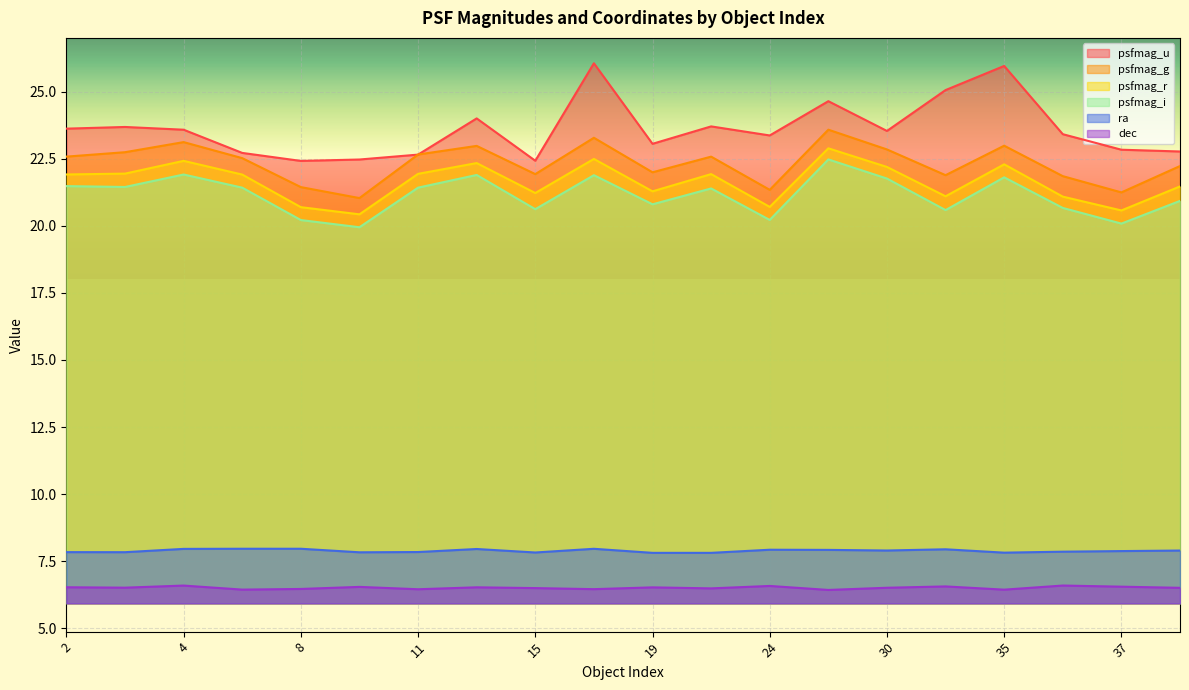

Rank the series at 37 from highest to lowest value.

psfmag_u, psfmag_g, psfmag_r, psfmag_i, ra, dec